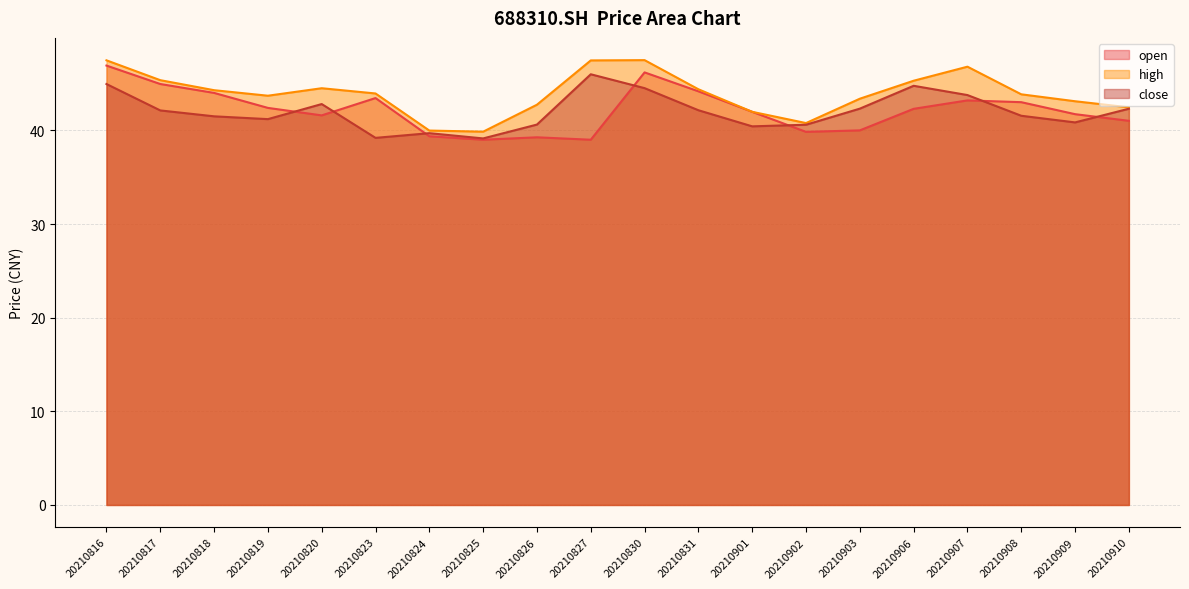

What is the highest value of the close series?

46.0